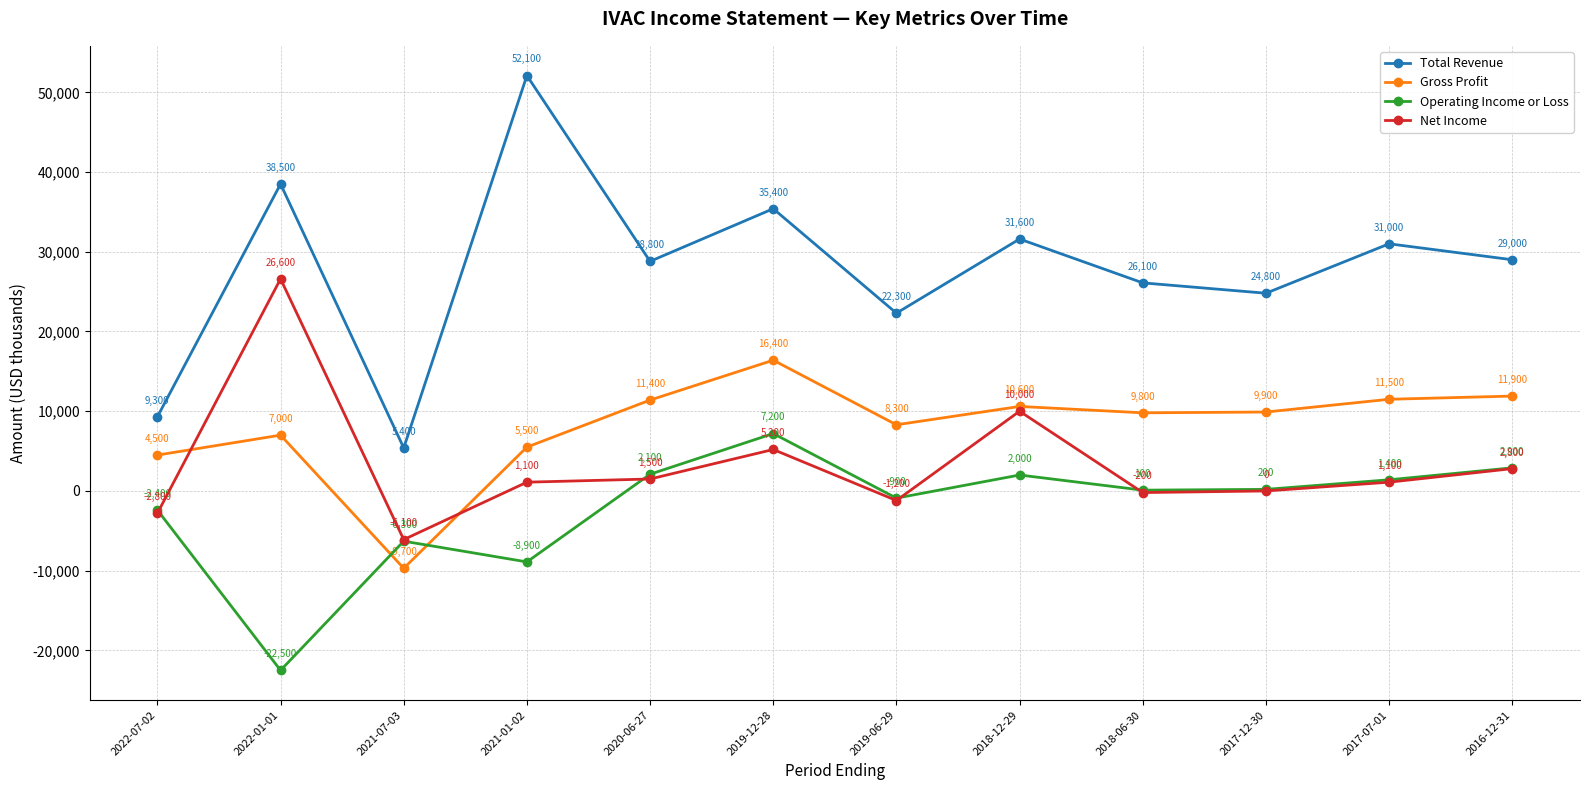

What is the label of the 4th point from the right?

2018-06-30